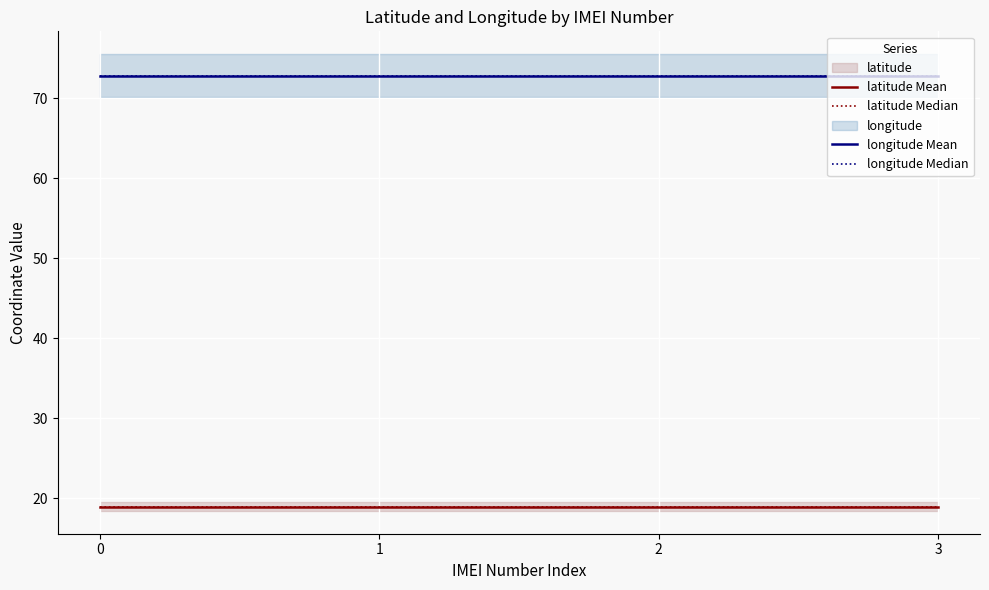

True or false: longitude Mean and longitude Median cross at least once.

False